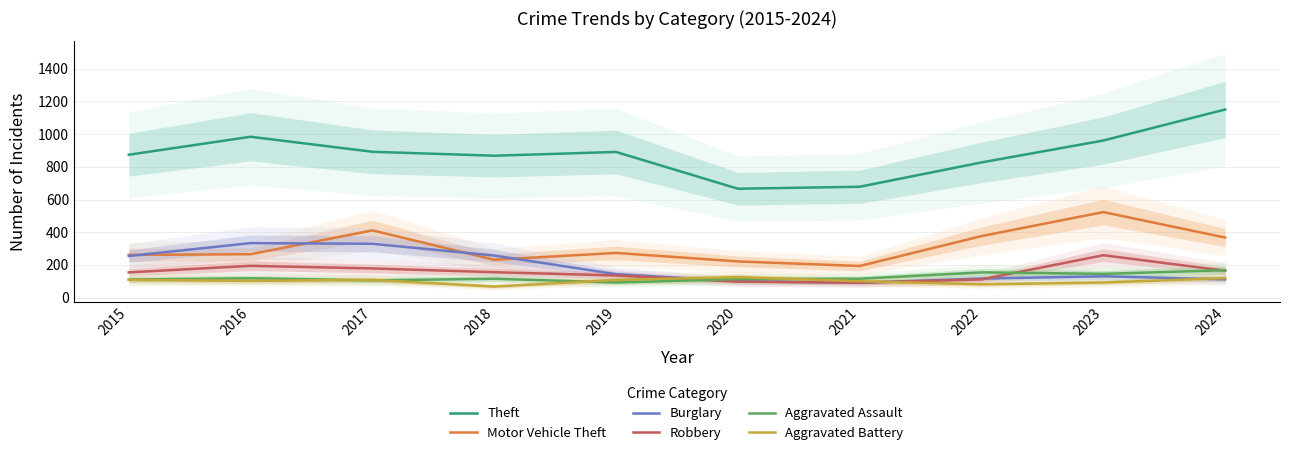

Reading left to right, what are all the values shown in this chart?

Theft: 874	984	892	868	891	666	678	827	961	1151
Motor Vehicle Theft: 261	265	411	231	273	221	193	376	523	367
Burglary: 254	333	329	257	143	100	90	116	130	111
Robbery: 154	194	178	155	135	97	91	111	259	164
Aggravated Assault: 110	118	105	115	92	113	115	154	145	167
Aggravated Battery: 108	102	108	67	108	125	100	81	92	119